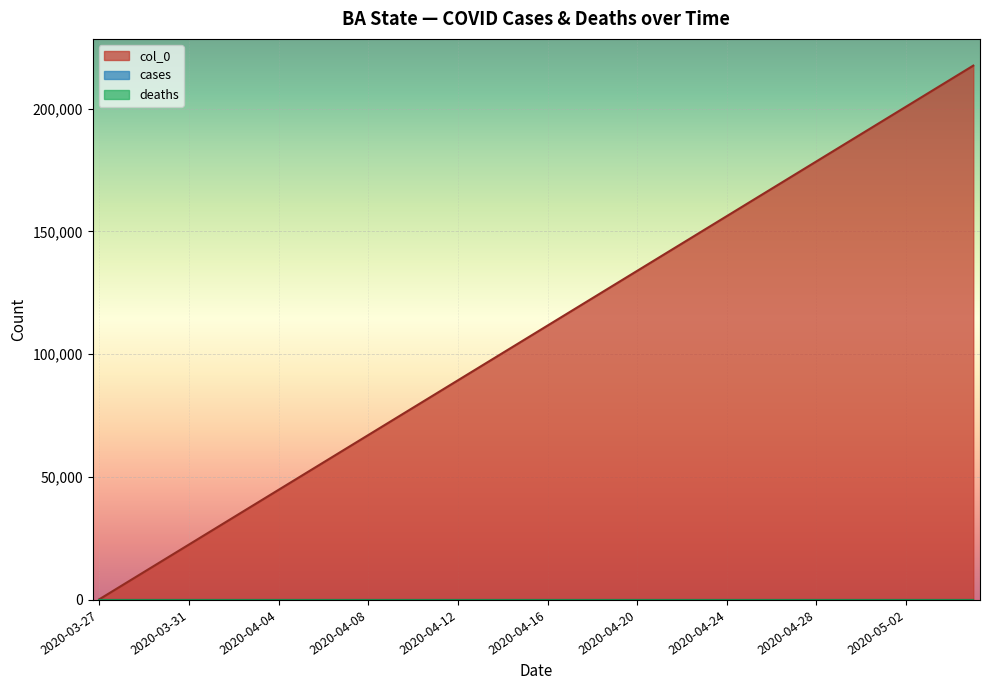

What position from the right is 2020-04-14?

22